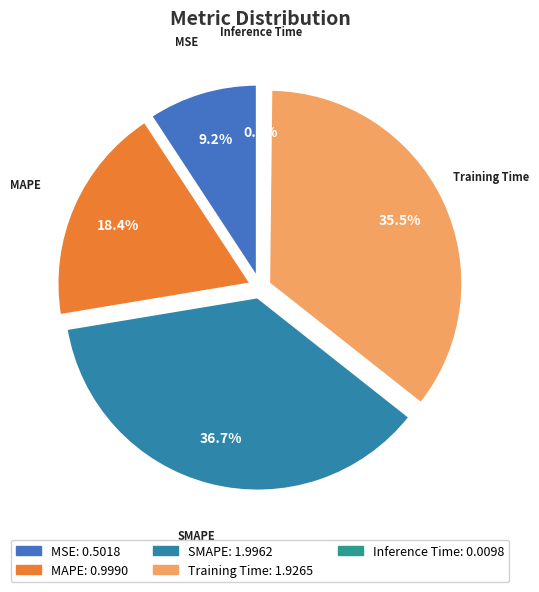

True or false: SMAPE accounts for 37% of the total.

True